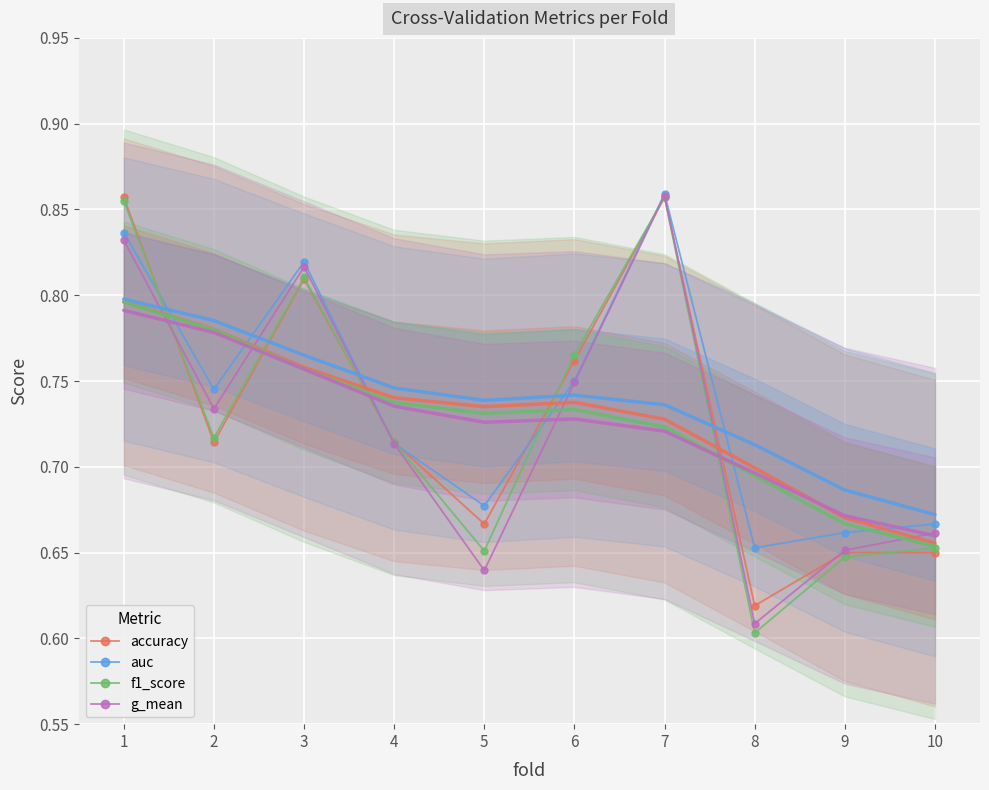

Where do f1_score and auc first cross each other?

1 and 2